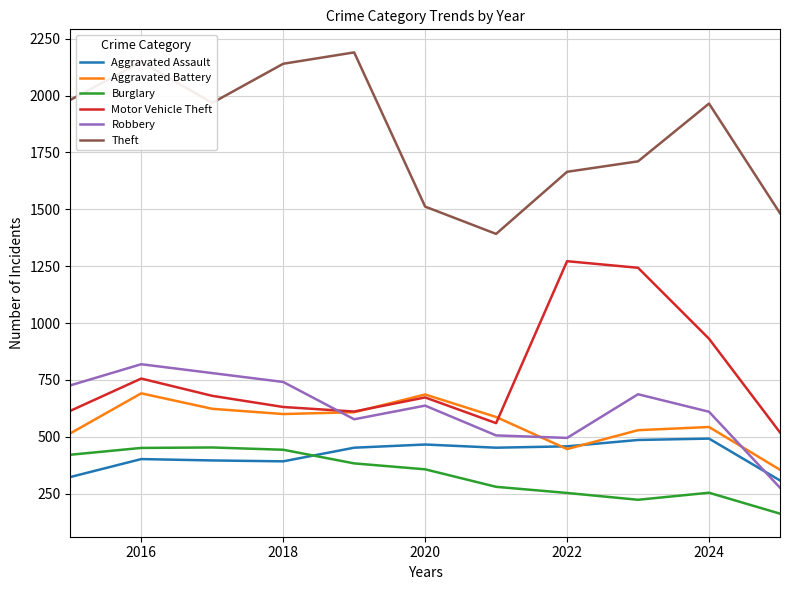

What is the minimum value for Motor Vehicle Theft?

519